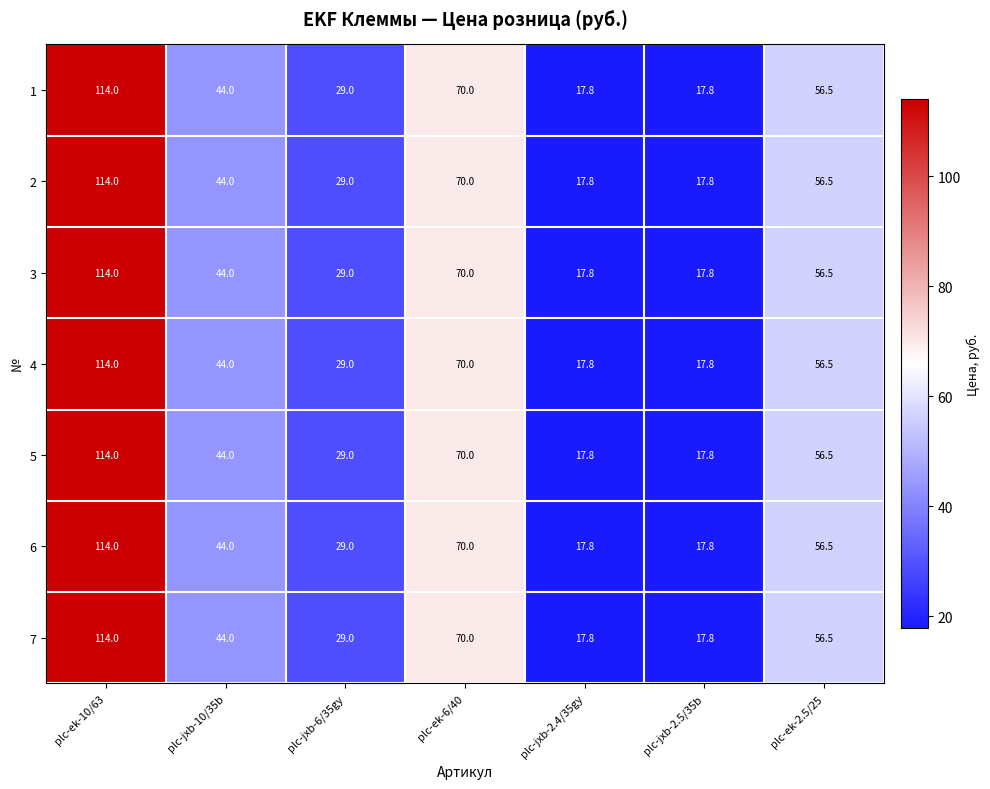

What is the greatest value displayed?

114.0